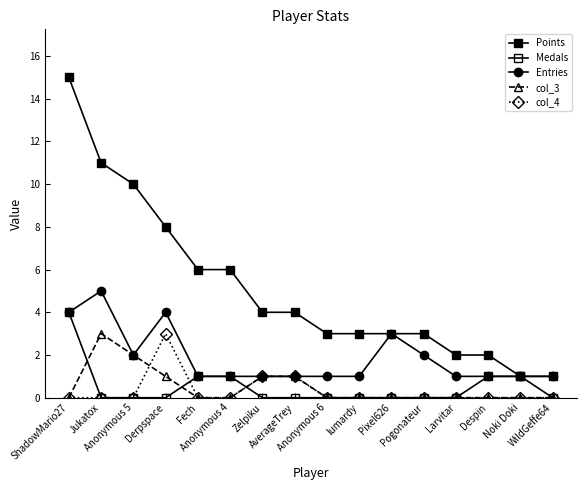

At which label does col_4 reach its minimum?

ShadowMario27